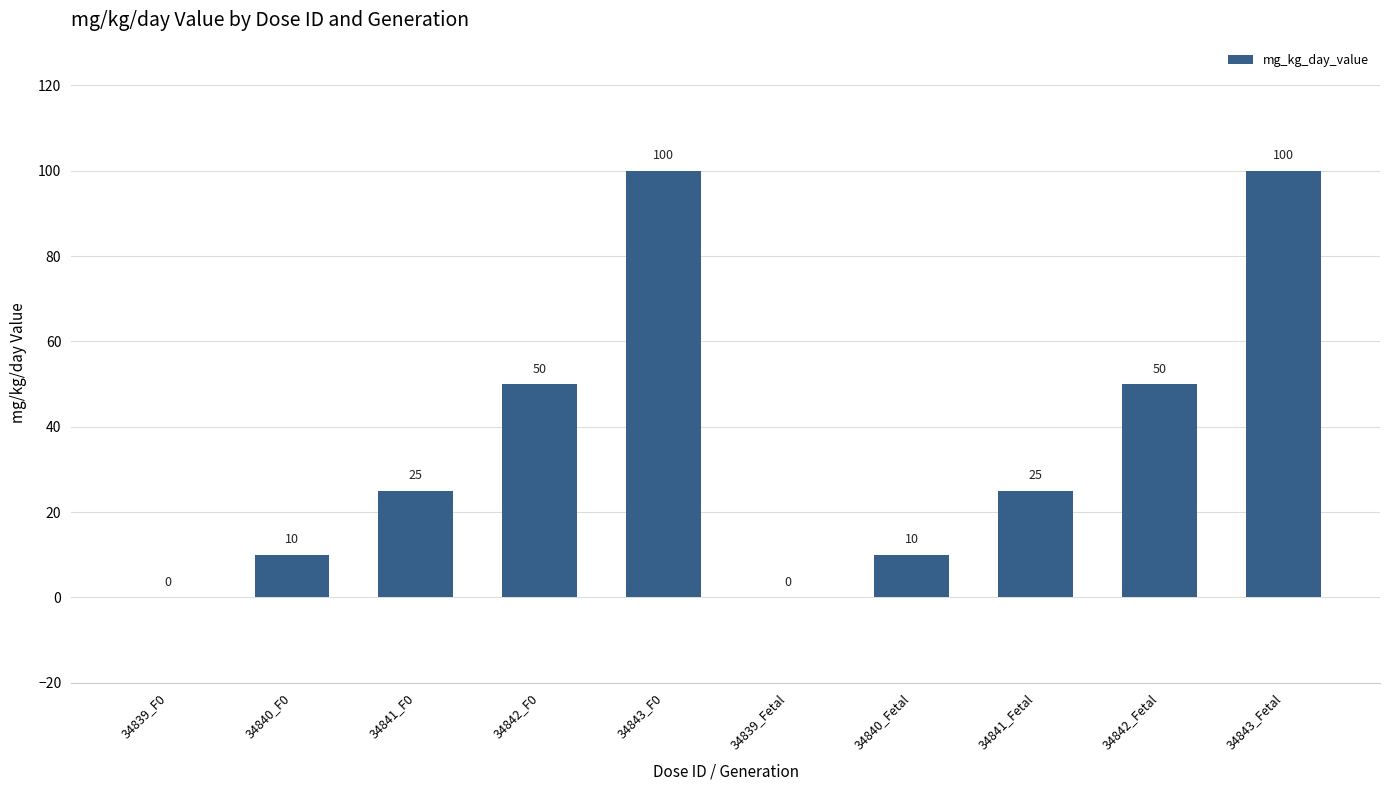

Count the number of data series in this chart.

1